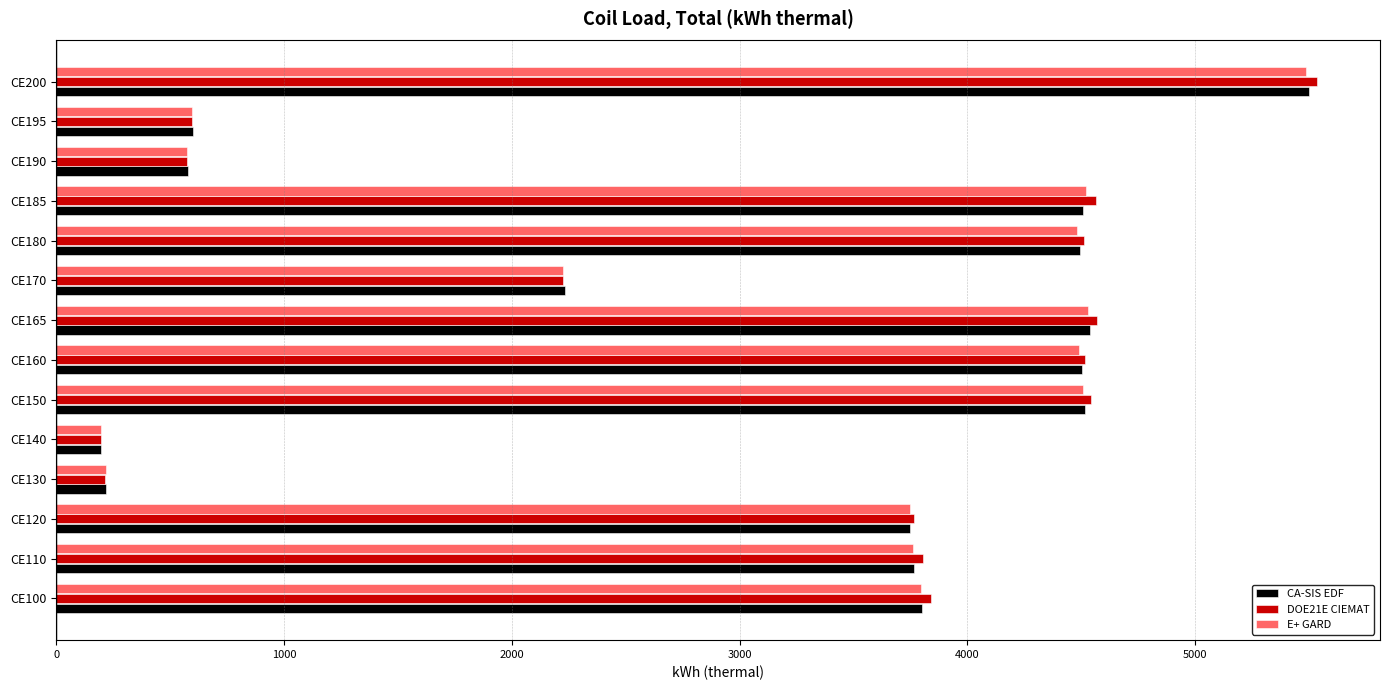

What is the total value across all series at CE180?

13486.2